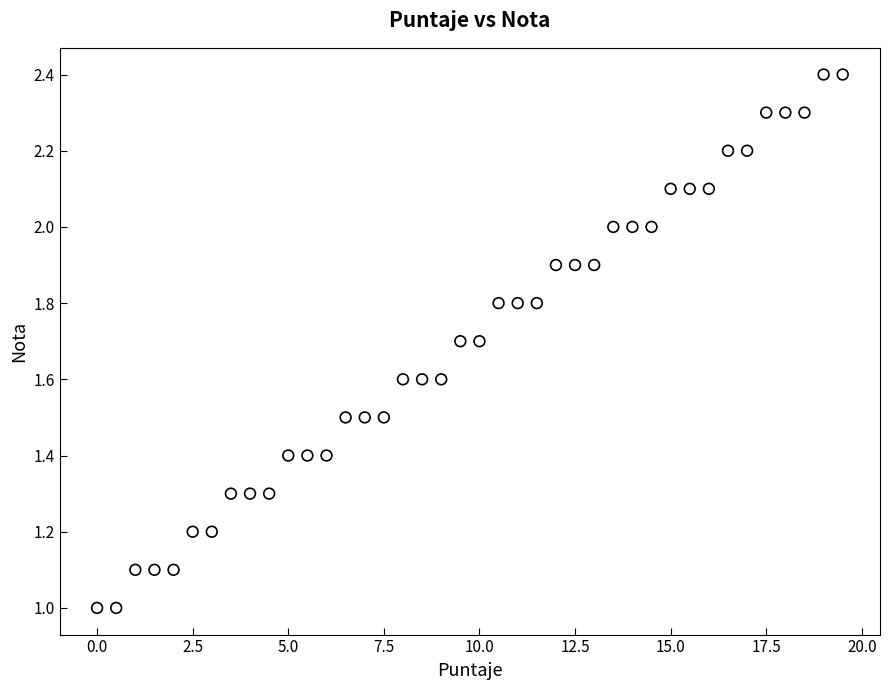

What is the range of X values (max minus min)?

19.5